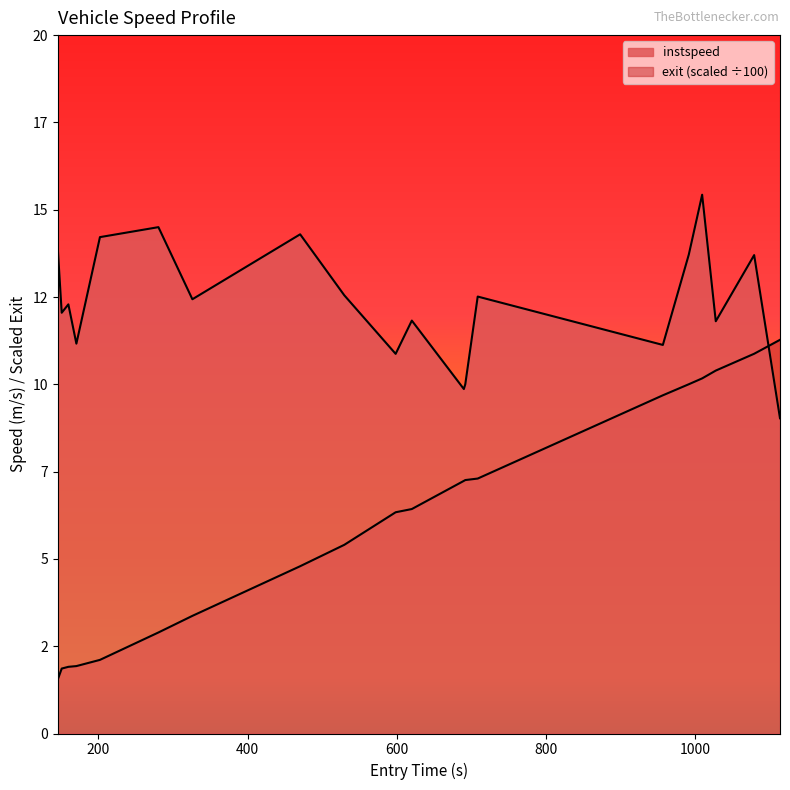

Rank the series by their average value, from highest to lowest.

instspeed, exit_norm